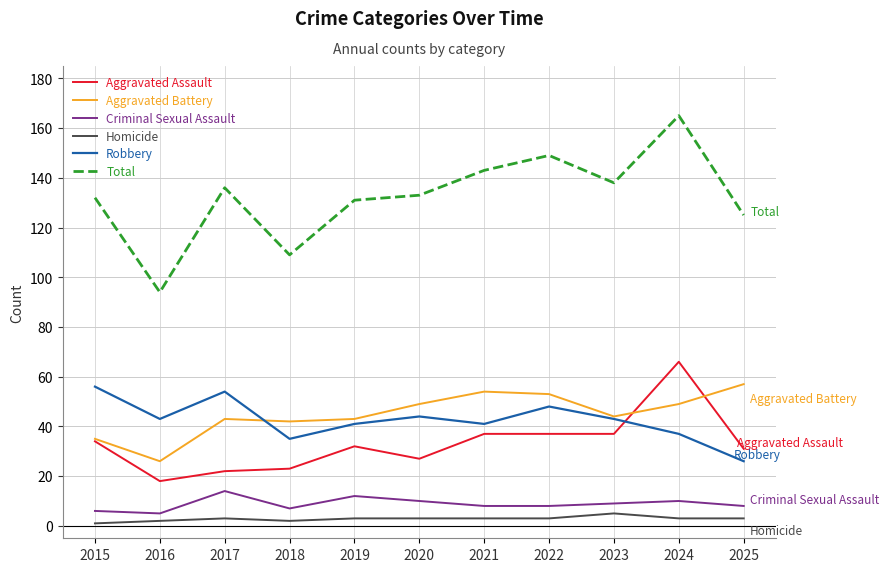

True or false: Total and Homicide intersect in this chart.

False